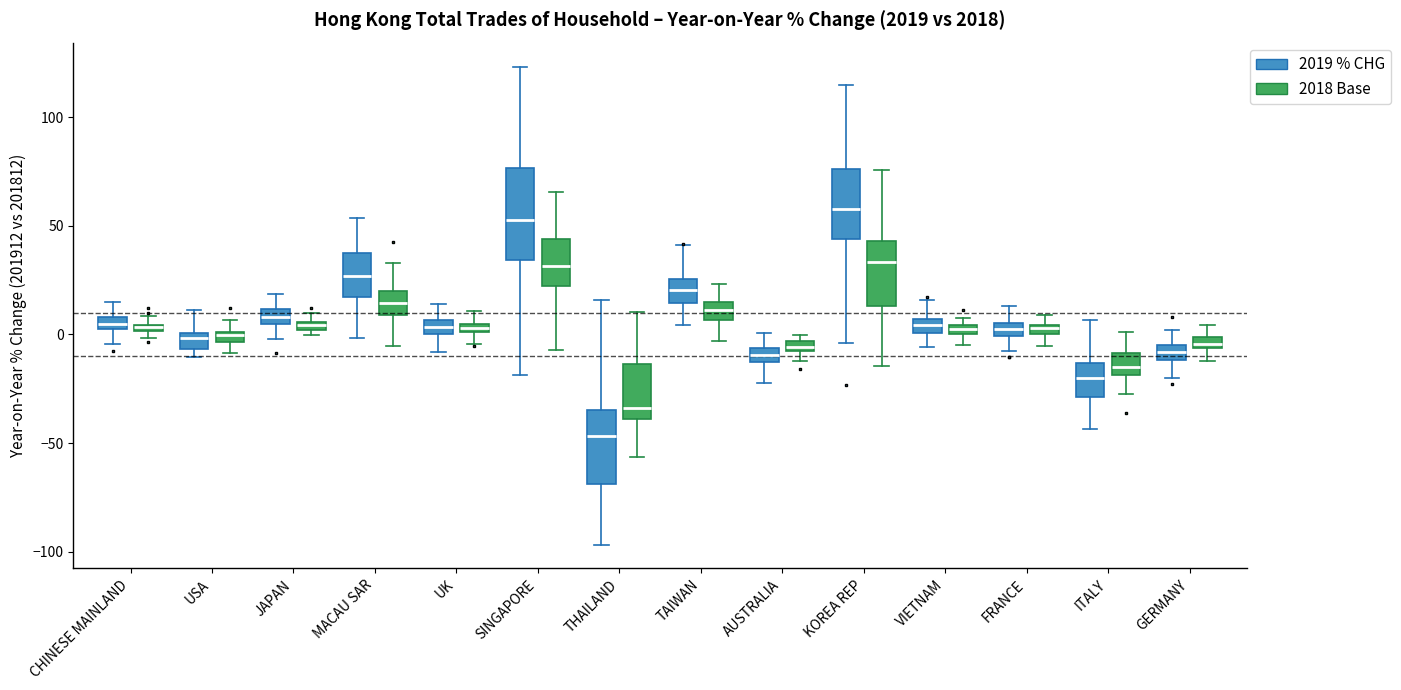

Comparing the boxes themselves (not the whiskers), which one is the tallest?

SINGAPORE (2019 % CHG)